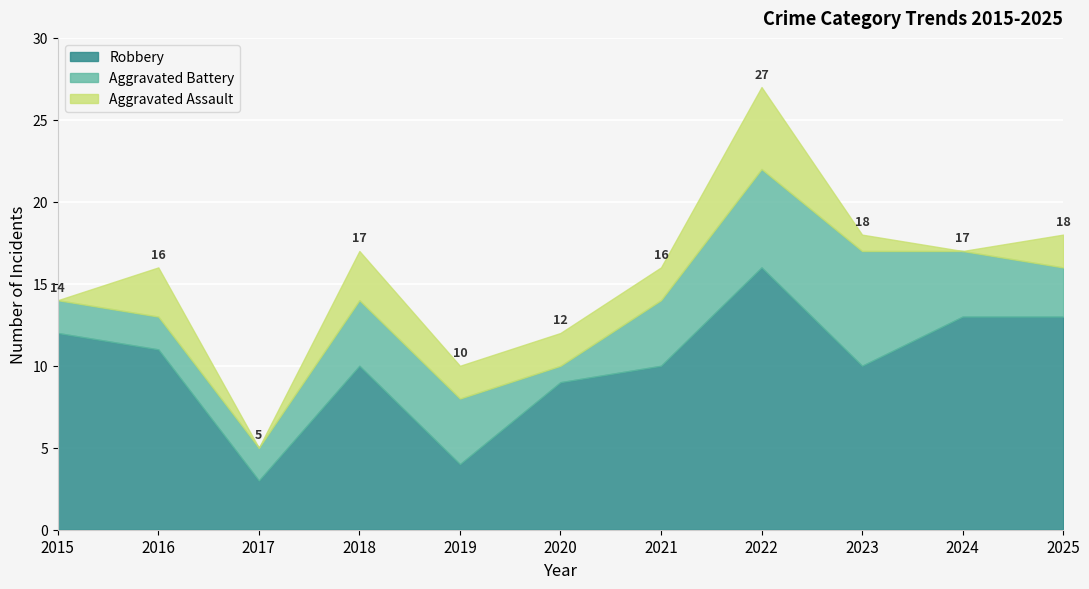

At which label does Robbery first exceed 10?

2015